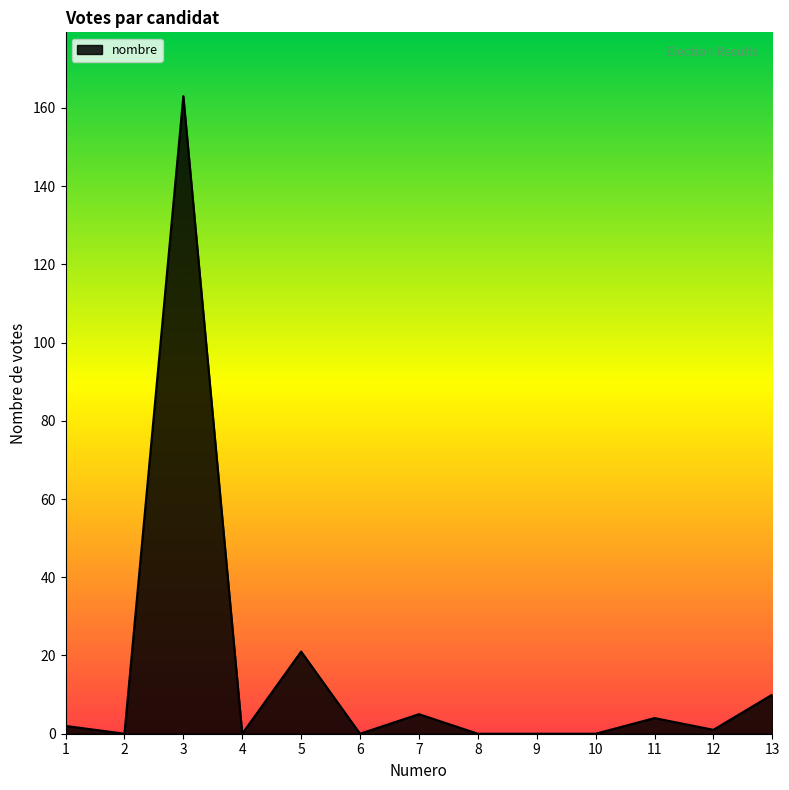

Reading left to right, transcribe all the data shown in this chart.

2	0	163	0	21	0	5	0	0	0	4	1	10